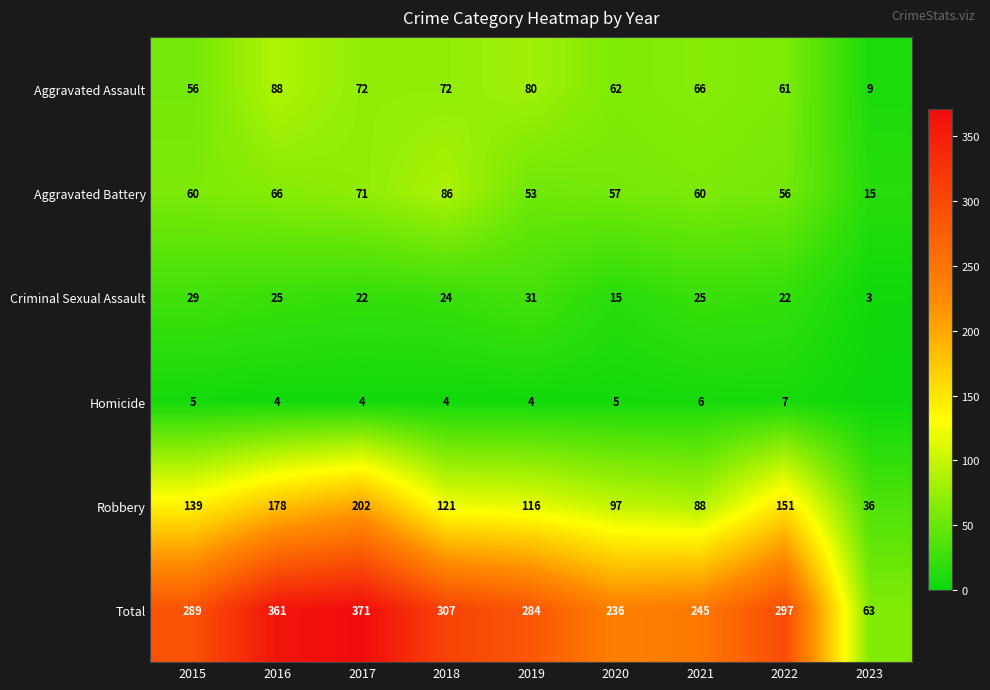

Between 2018 and 2020, which is larger?

2018